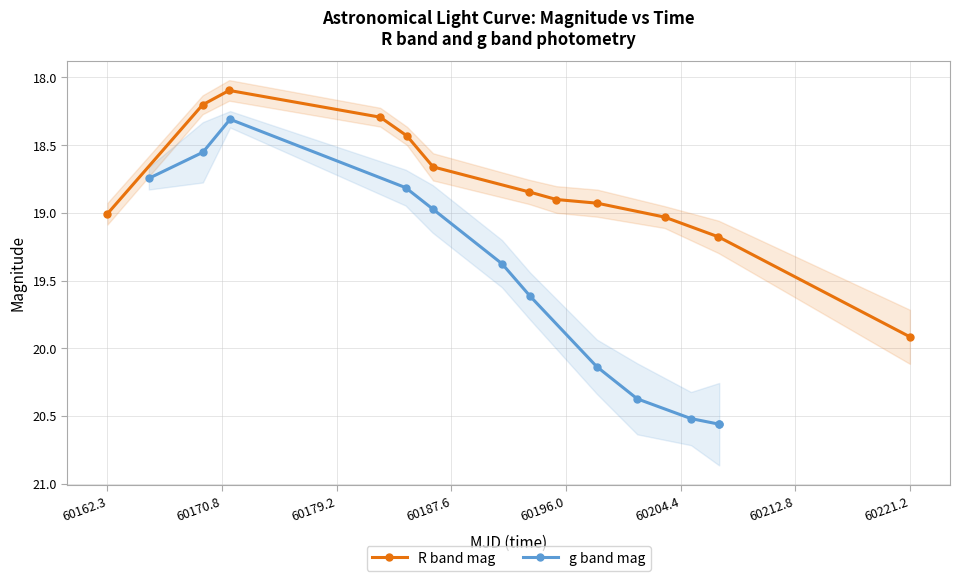

What are all the series names shown in the legend?

R band mag, g band mag